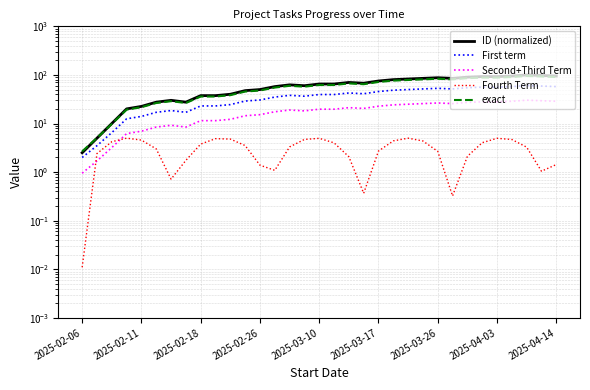

True or false: Fourth Term and ID (normalized) intersect in this chart.

False